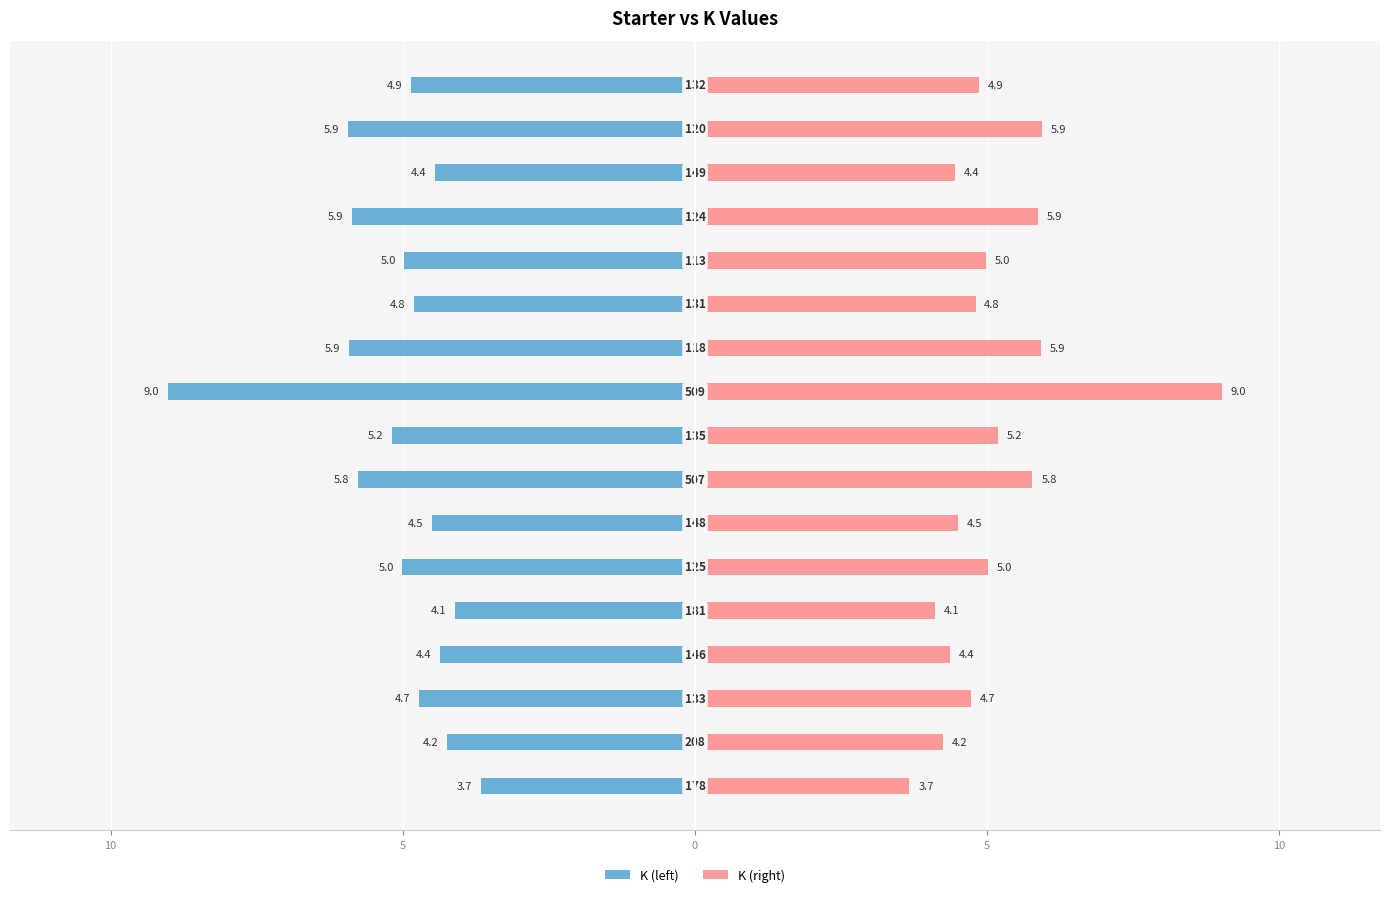

What is the sum of all K (right) values?

87.4